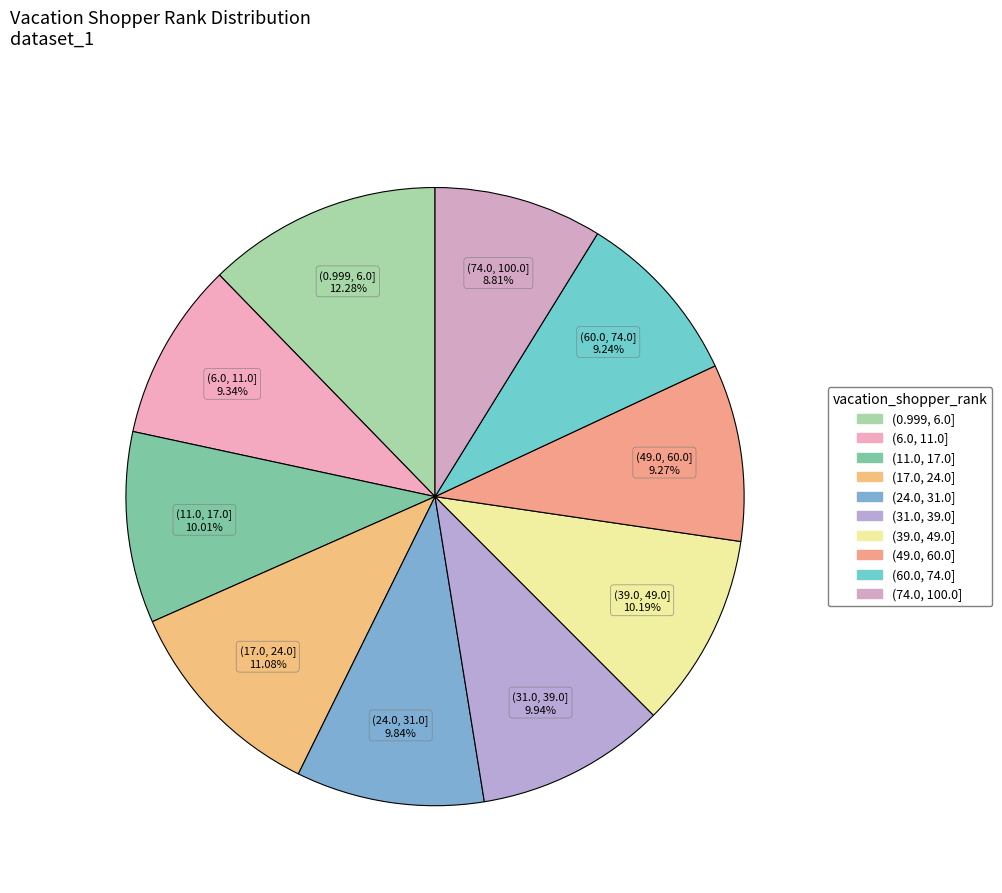

How many segments does this pie chart have?

10